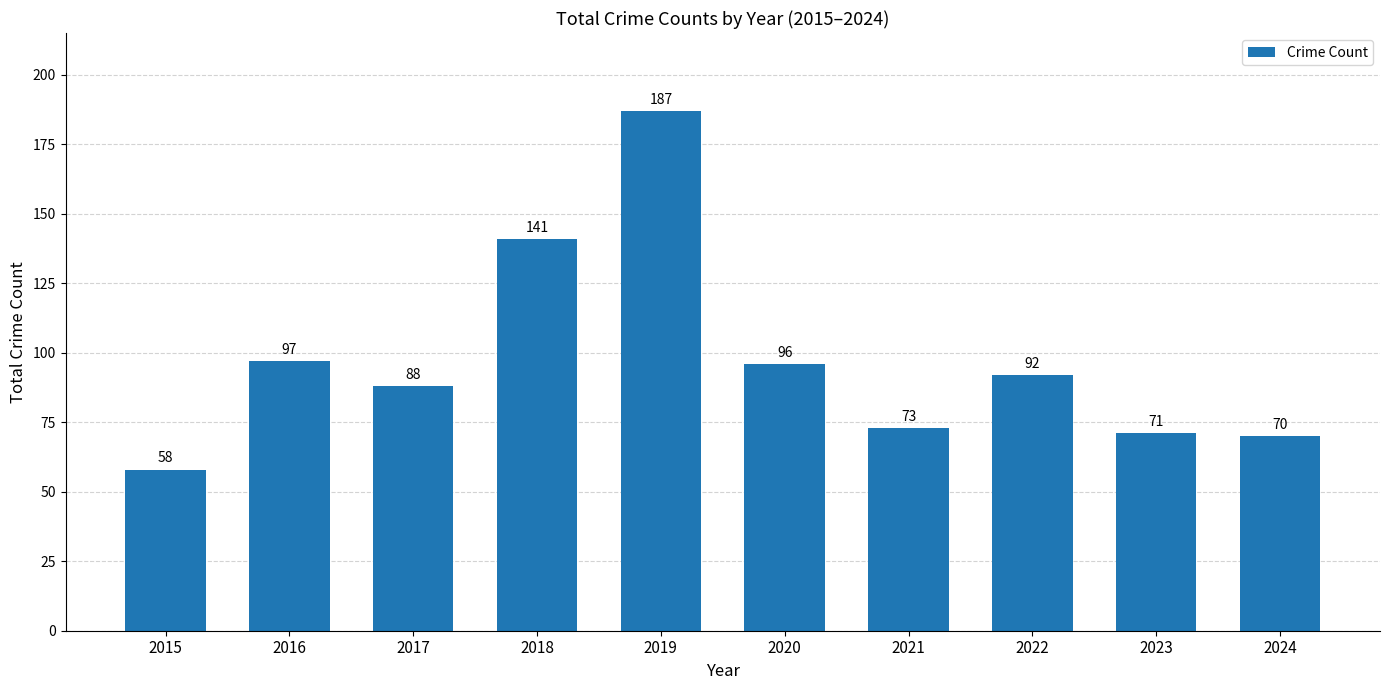

List the labels in order of value, smallest first.

2015, 2024, 2023, 2021, 2017, 2022, 2020, 2016, 2018, 2019